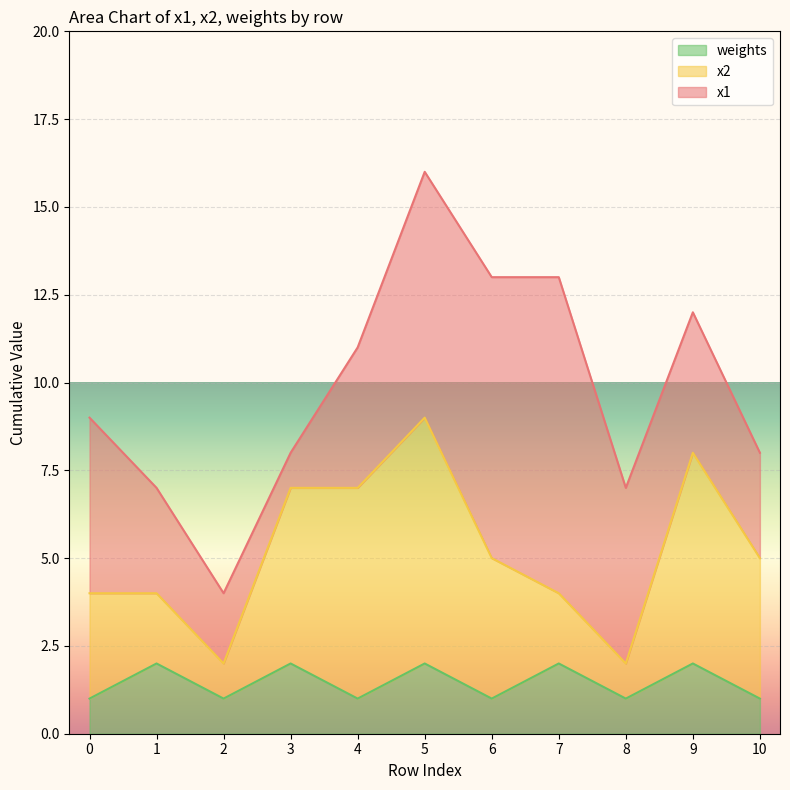

How many times do weights and x1 cross each other?

2